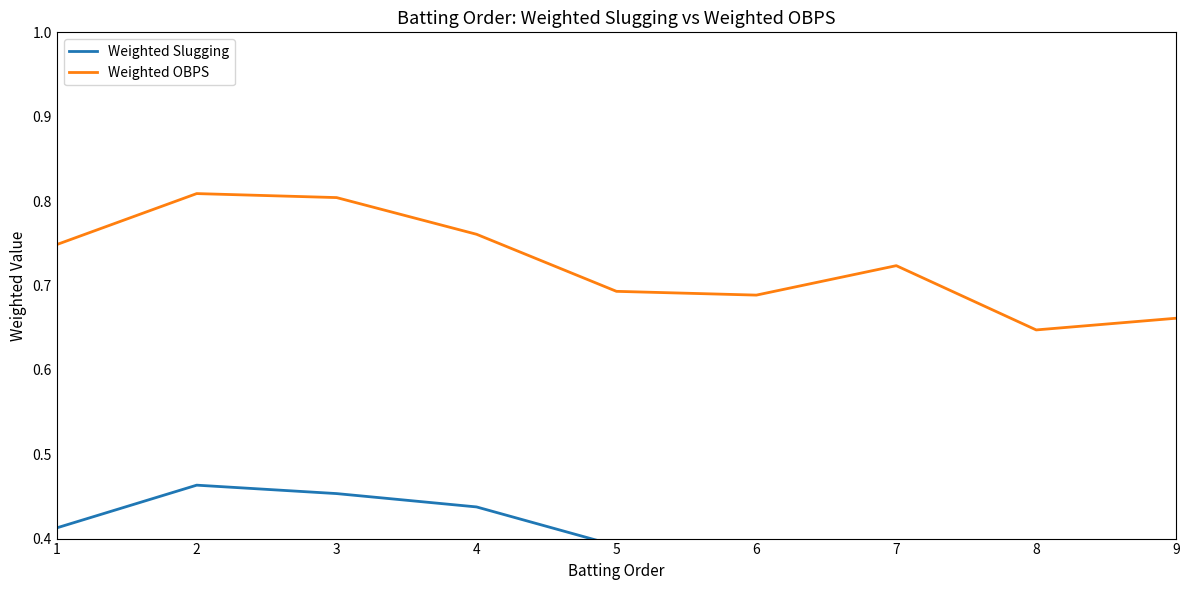

Reading right to left, what are all the values shown in this chart?

Weighted Slugging: 9=0.4	8=0.3	7=0.4	6=0.4	5=0.4	4=0.4	3=0.5	2=0.5	1=0.4
Weighted OBPS: 9=0.7	8=0.6	7=0.7	6=0.7	5=0.7	4=0.8	3=0.8	2=0.8	1=0.7